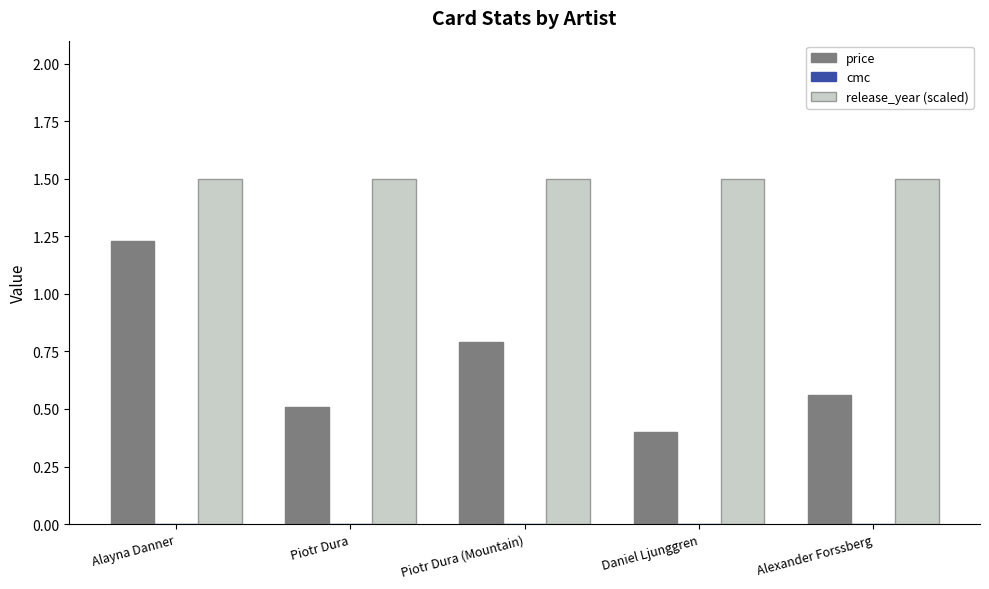

List the series in order of their peak value, highest first.

release_year (scaled), price